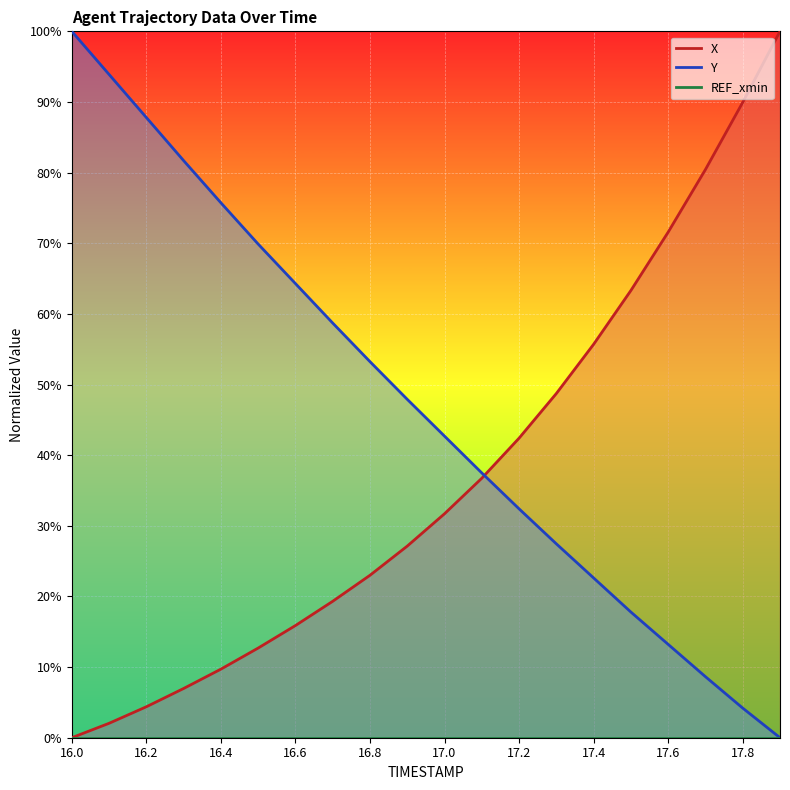

How many lines are shown in the chart?

2